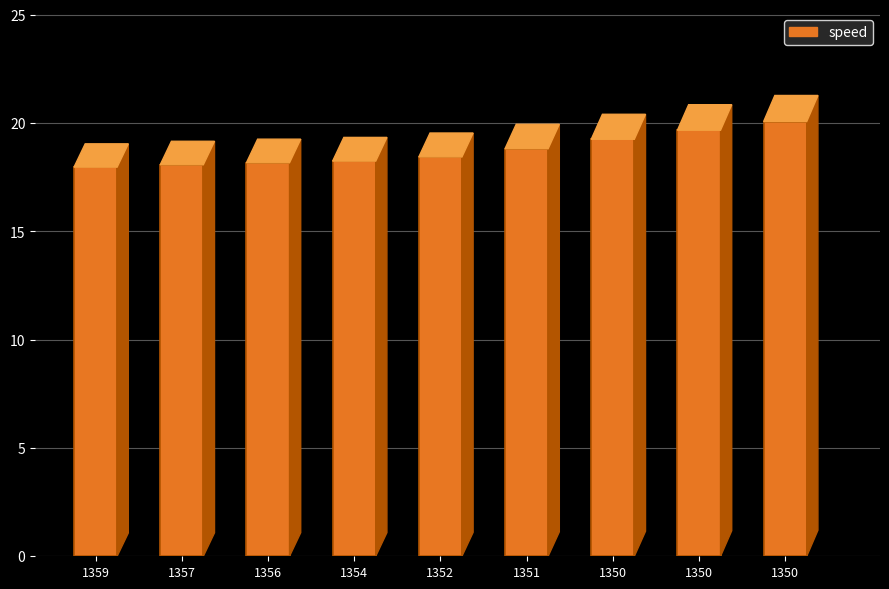

What is the value of the 1st bar from the left?

18.0